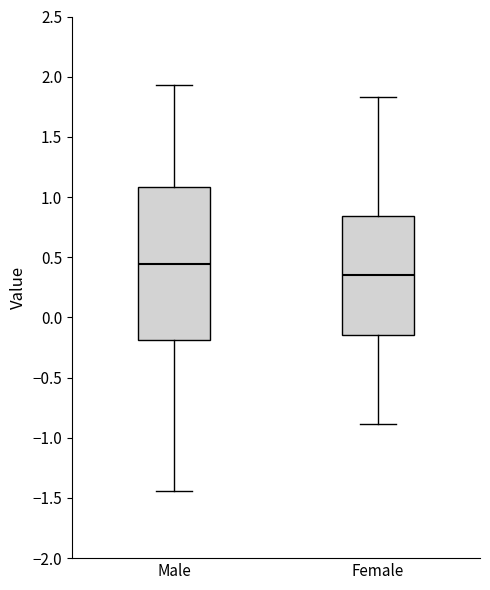

Which box has the lowest median line?

Female